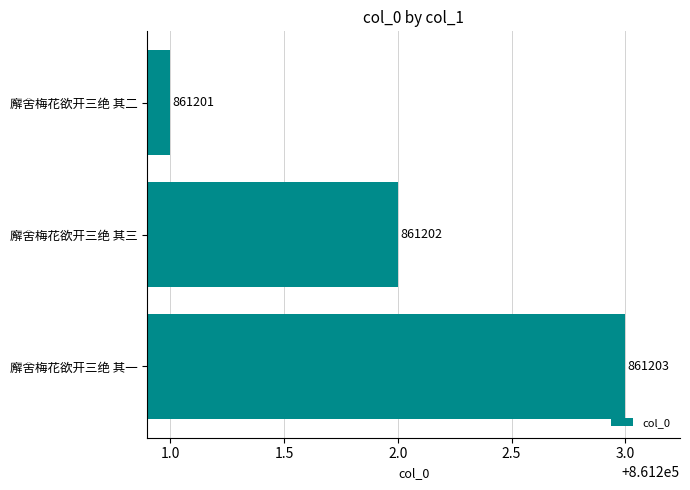

Between 廨舍梅花欲开三绝 其一 and 廨舍梅花欲开三绝 其三, which is larger?

廨舍梅花欲开三绝 其一